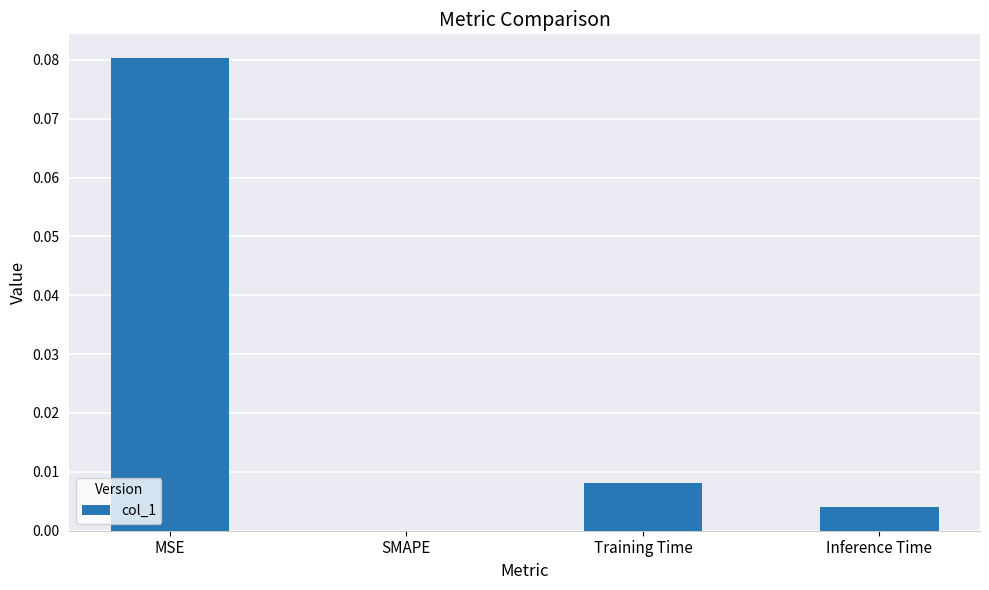

Between Training Time and SMAPE, which is larger?

Training Time